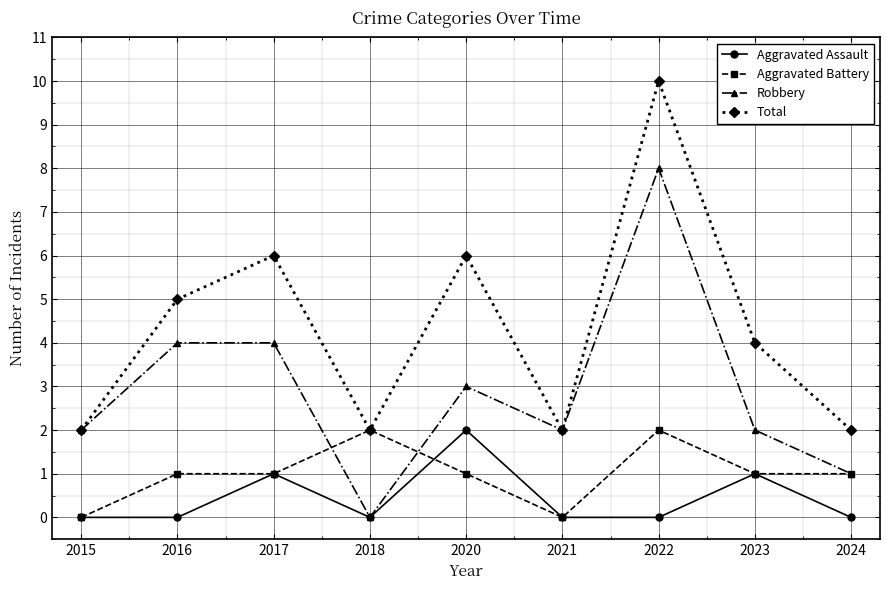

True or false: Total has a value of 8 at 2020.

False